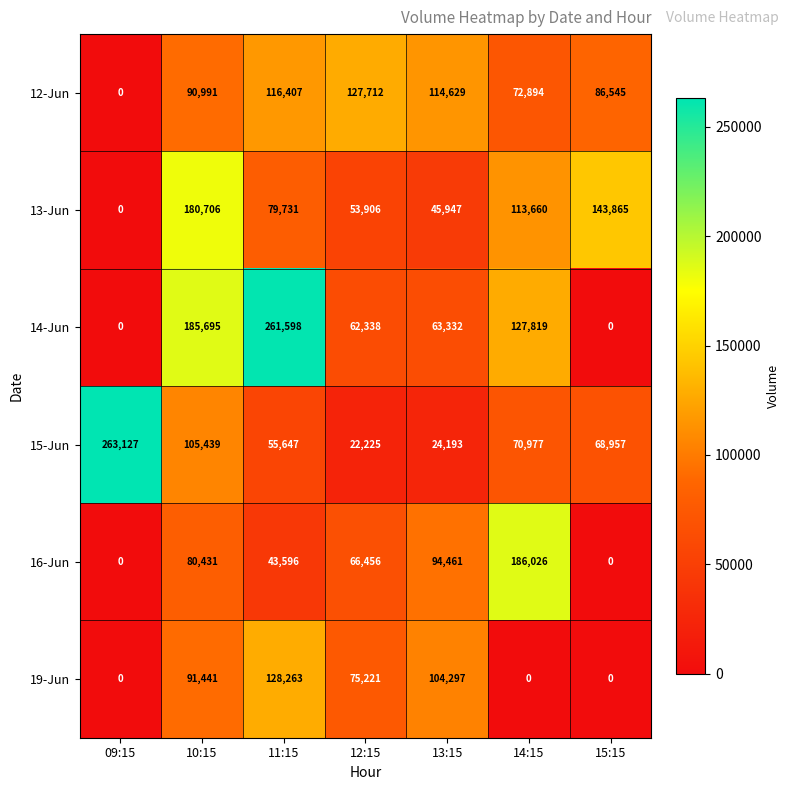

What is the average value of the 19-Jun series?

57032